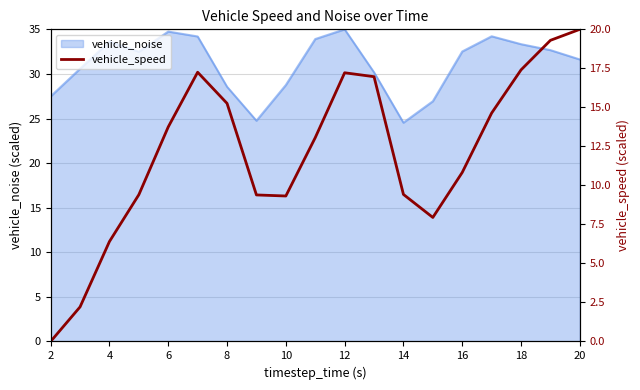

True or false: the data has more than 1 interior local peaks.

True